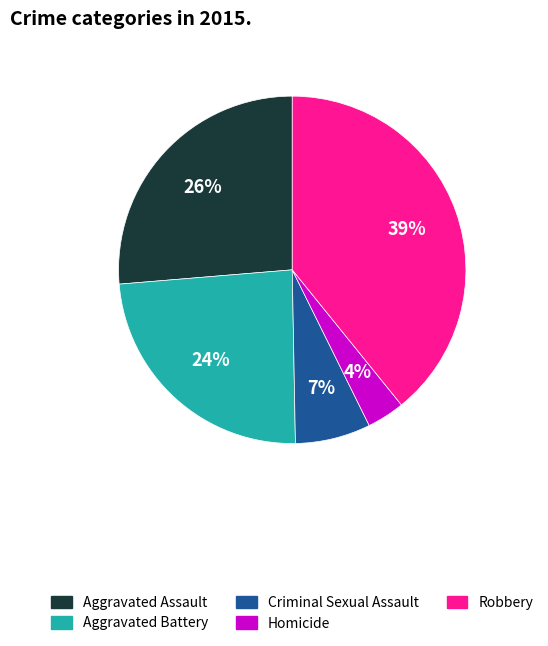

Is the sum of Criminal Sexual Assault and Homicide greater than half?

No